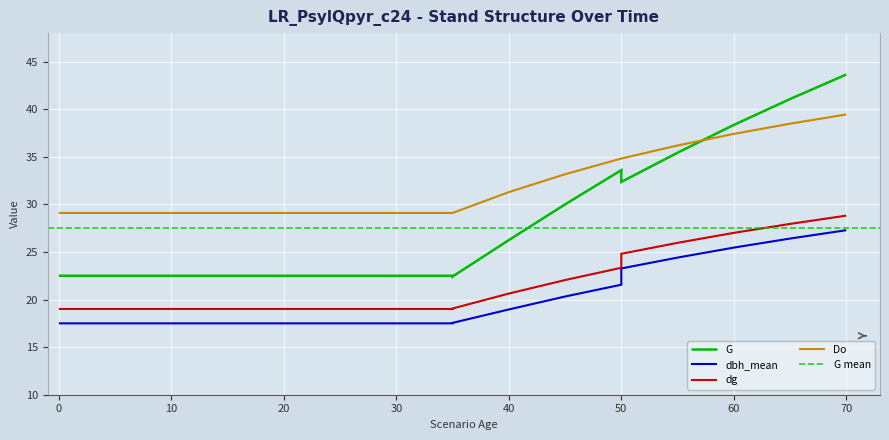

At which category is the sum across all series the highest?

70